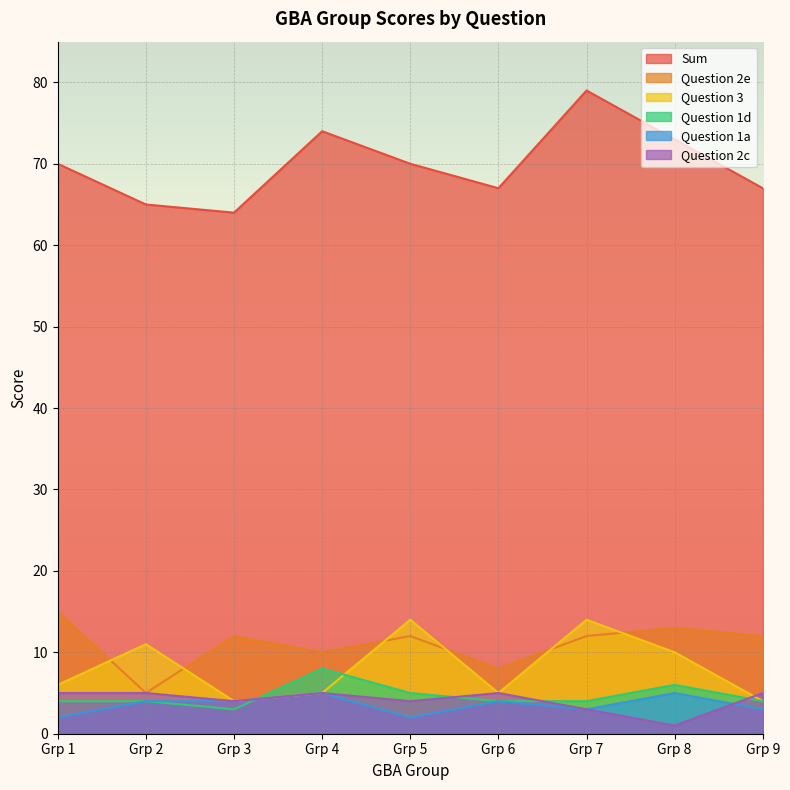

What is the difference between the maximum and minimum values in the Question 2e series?

10